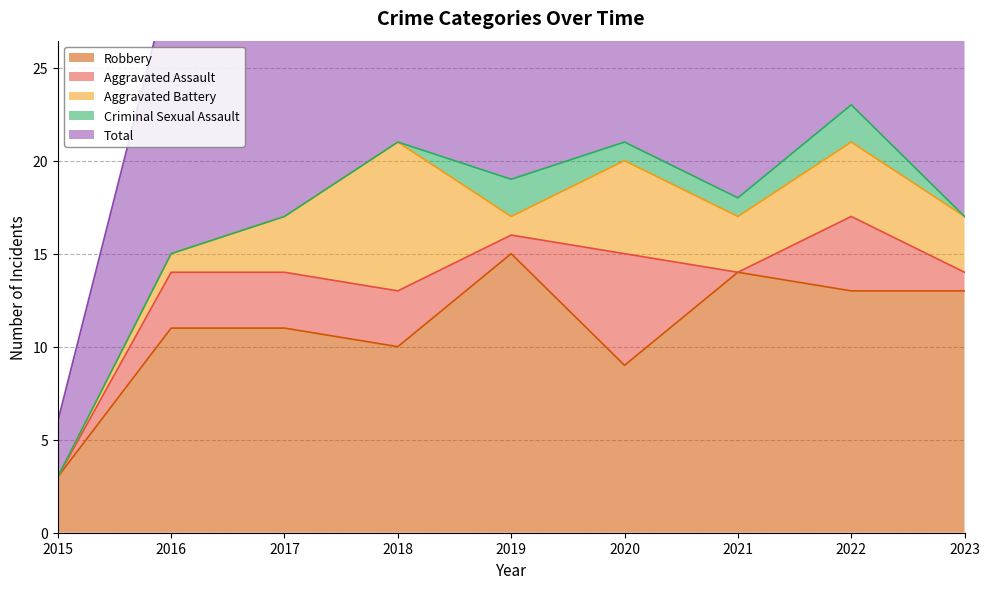

Does the chart display data point markers on the line(s)?

No